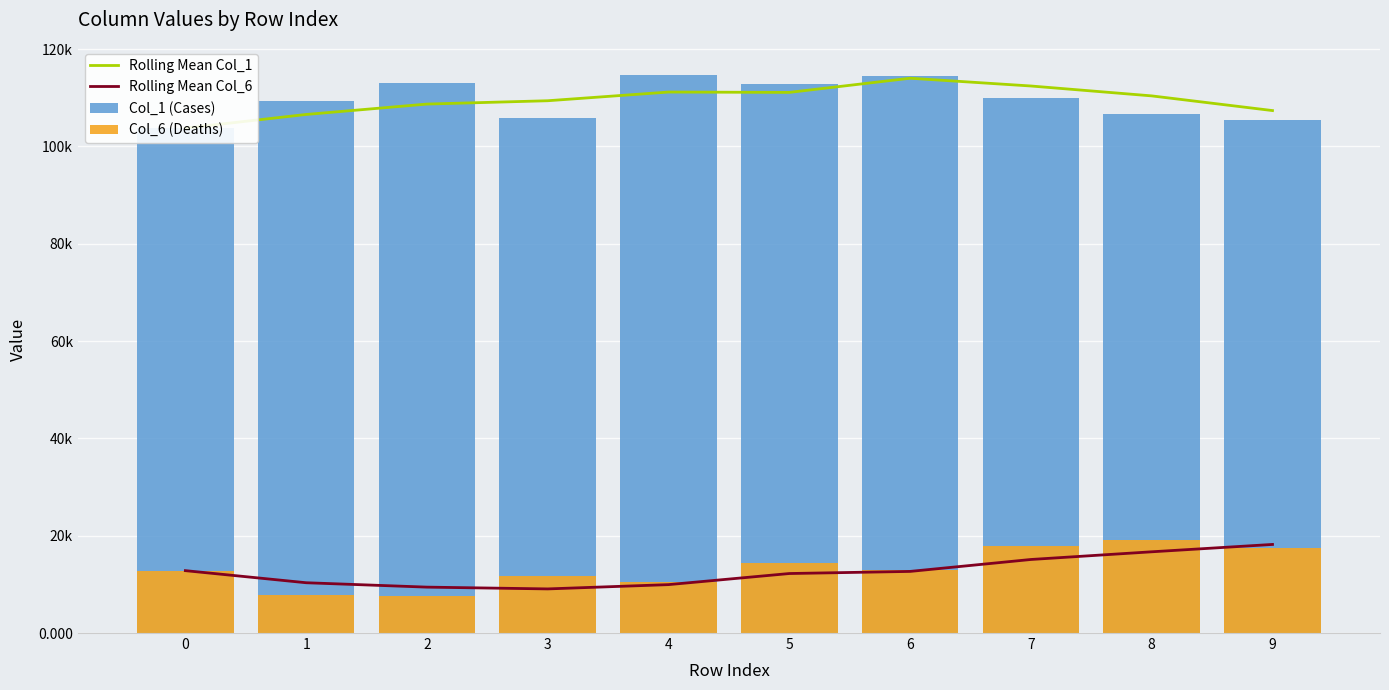

Which series changed the most between 1 and 6?

Rolling Mean Col_1